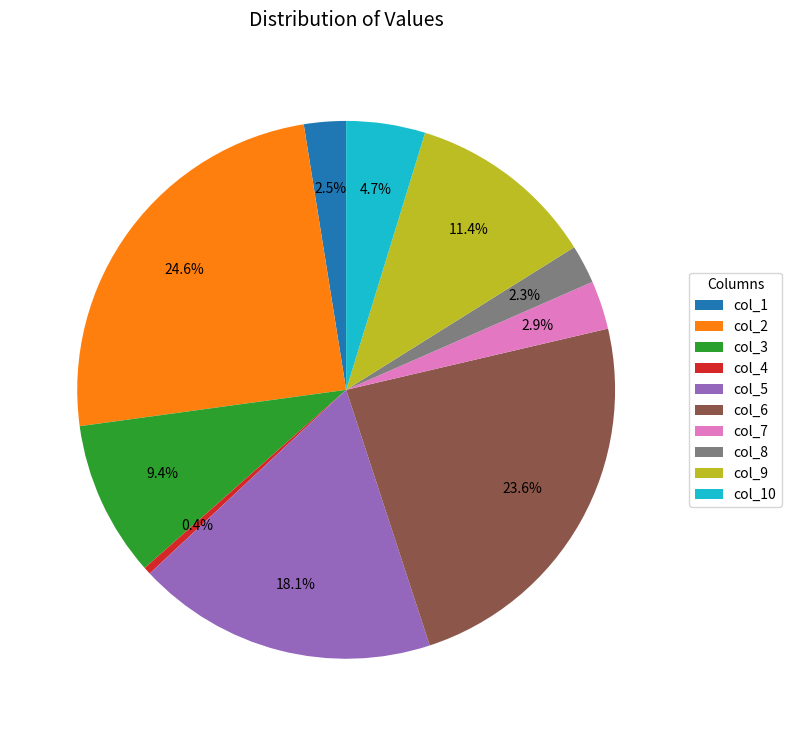

To the nearest percent, what portion does col_7 represent?

3%